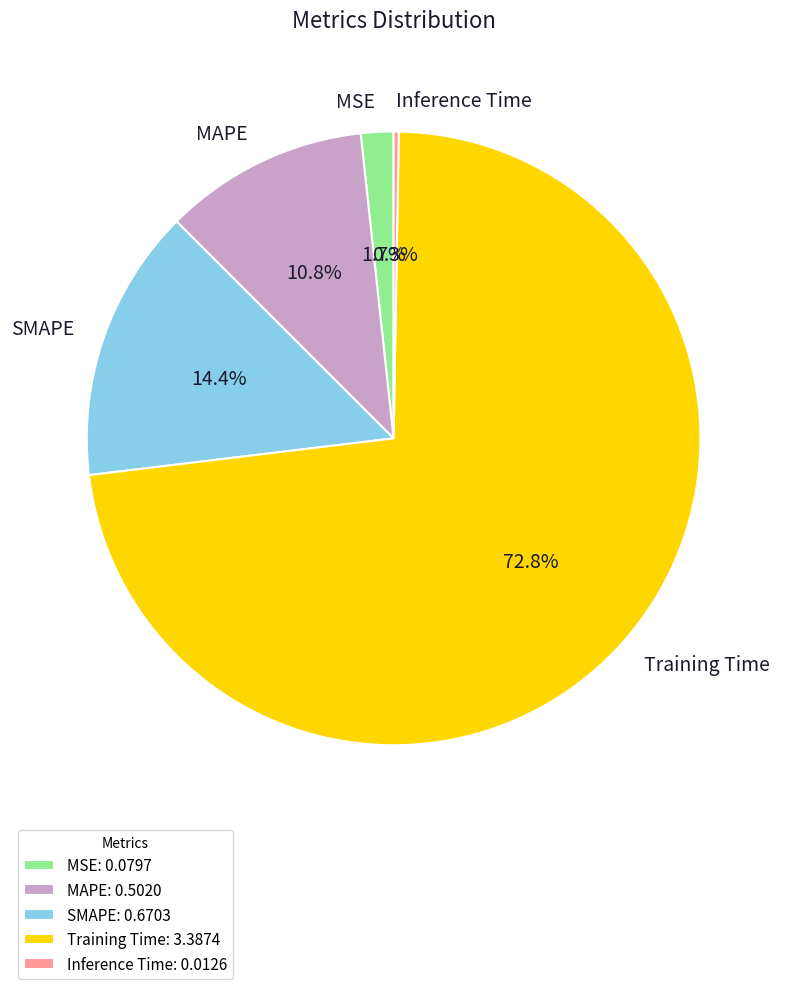

Does Training Time account for over 50% of the chart?

Yes